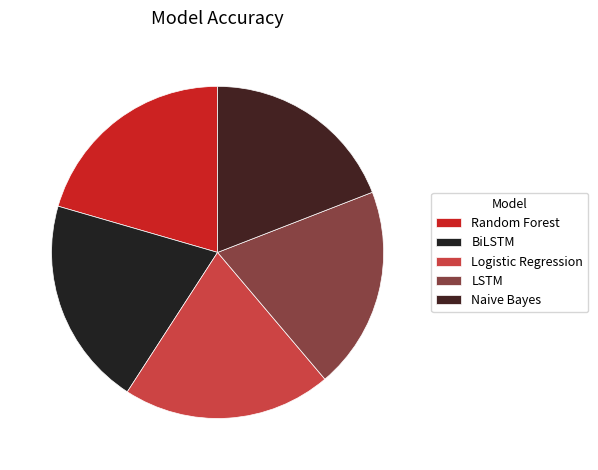

How many slices are in this pie chart?

5